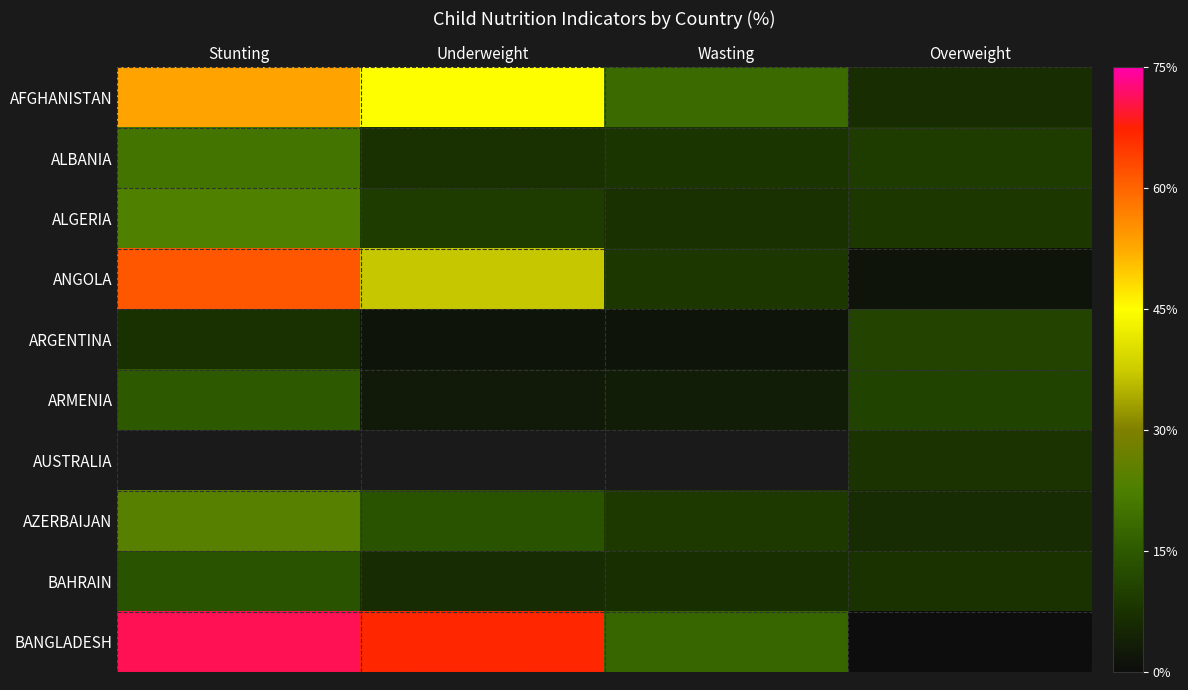

The ARMENIA series shows 3.3 at Wasting. True or false?

True